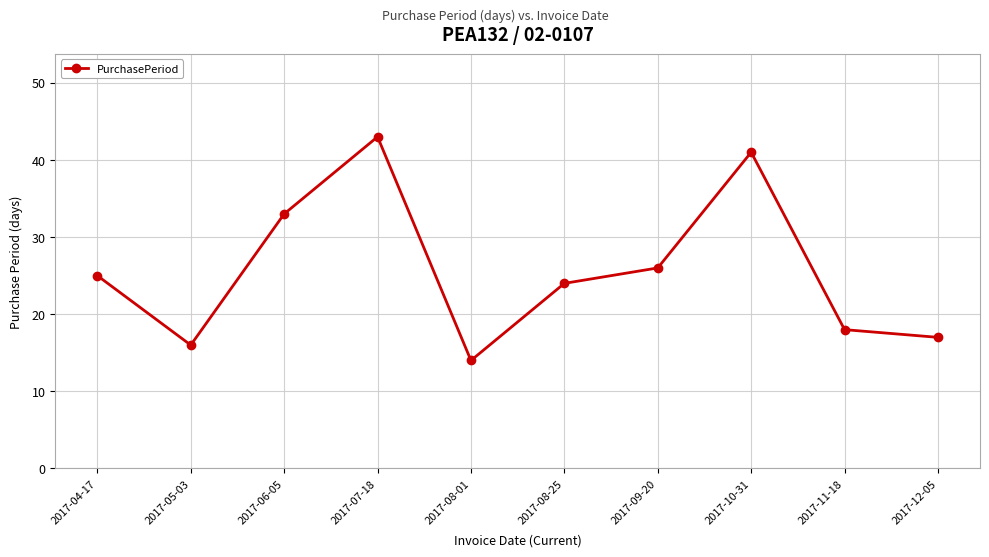

What is the ratio of the value at 2017-09-20 to the value at 2017-07-18?

0.6